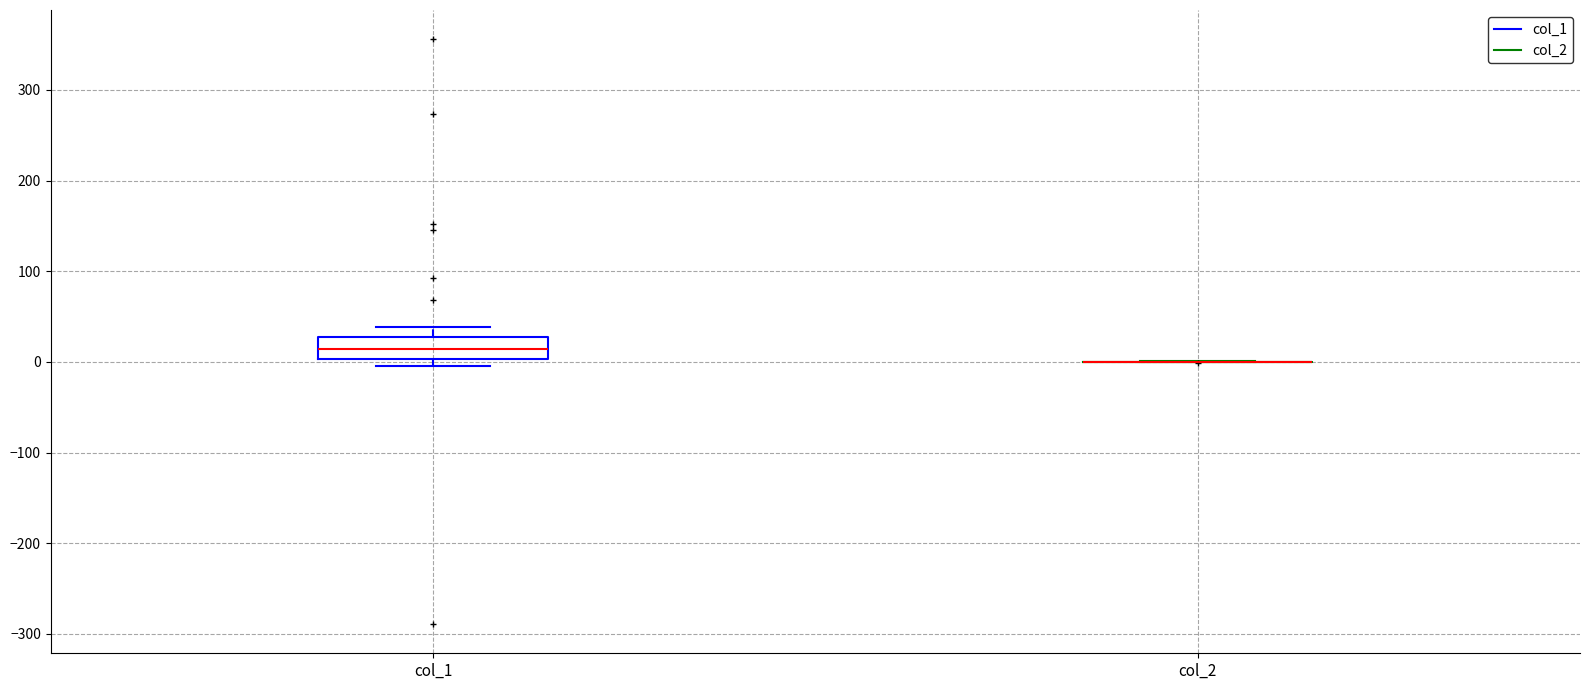

Reading left to right, transcribe this box plot: for each box, give where its median line is, the range the box spans, and where its two whiskers end, as read against the y-axis. The values are not printed on the chart, so give them approximately, as read against the axis.

col_1: median 10, box 0 to 30, whiskers 0 (just below the box's lower edge) to 40
col_2: box collapsed to a line at 0, whiskers 0 to 0